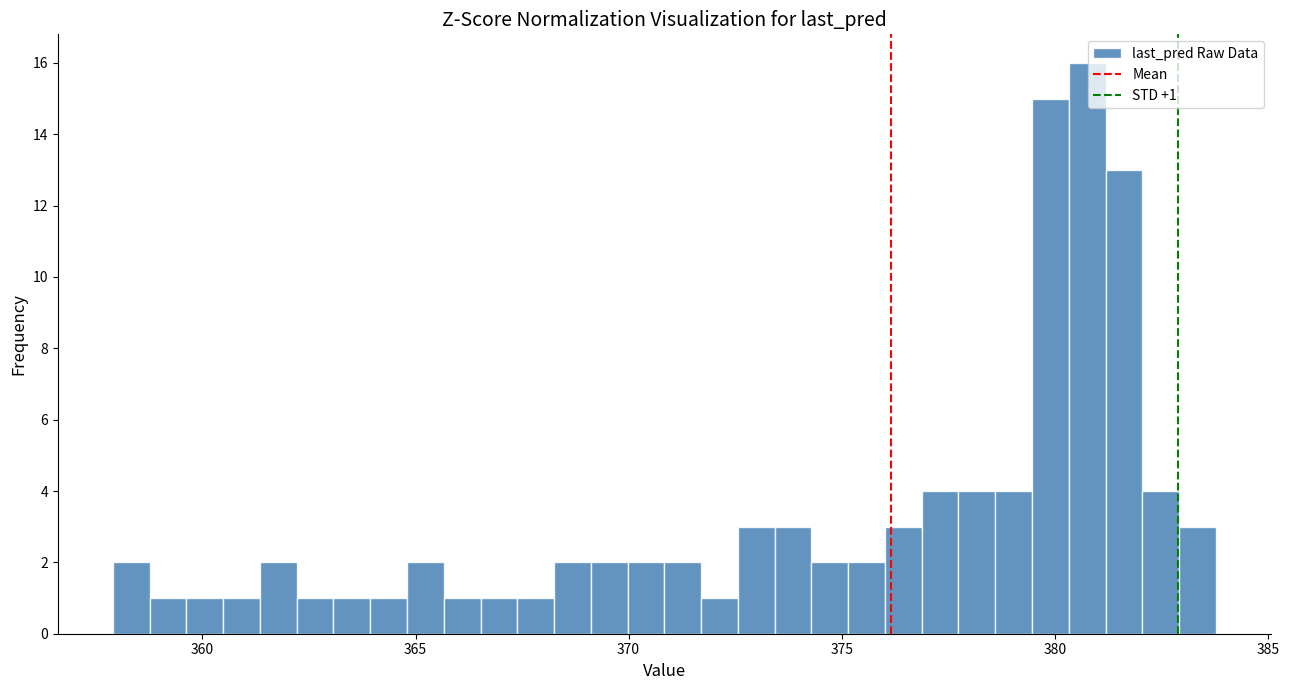

Around what value on the x-axis is the tallest bar? Give the approximate position of its centre, as read against the axis.

381.0